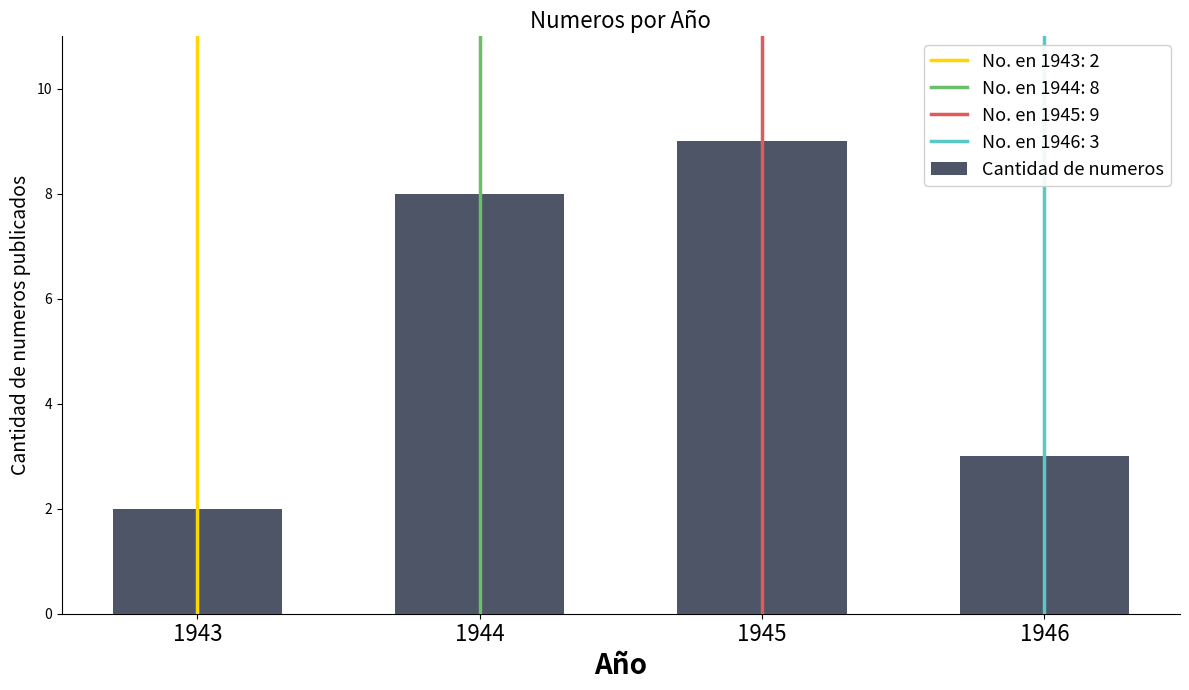

The value at 1946 is 3. True or false?

True